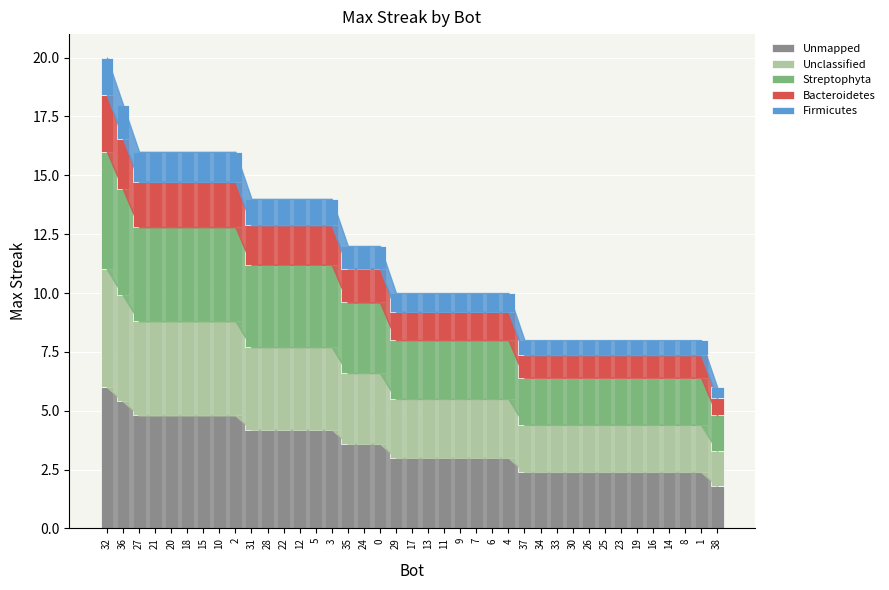

What is the lowest value of the Unmapped series?

1.8